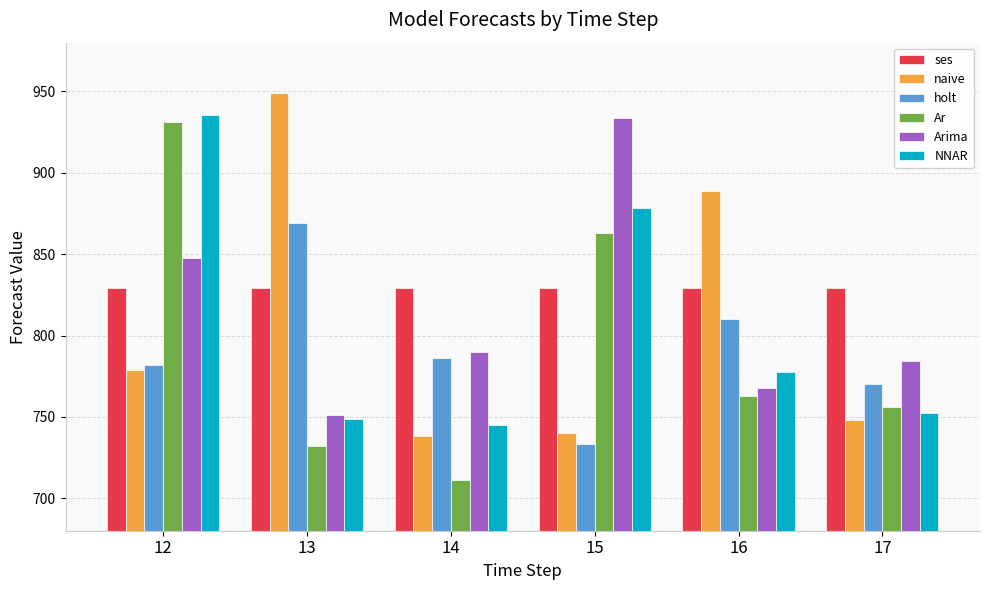

How many values in the holt series are below 786?

3